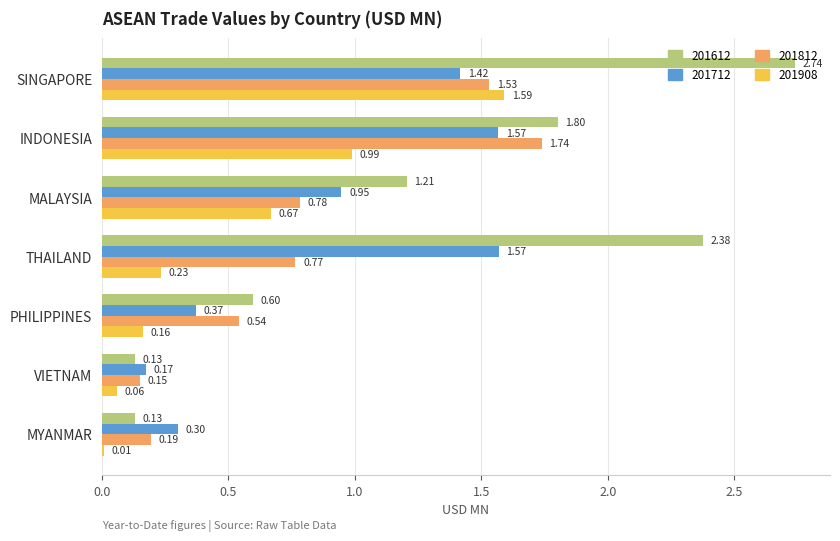

The value of 201612 at SINGAPORE is 1.2. True or false?

False